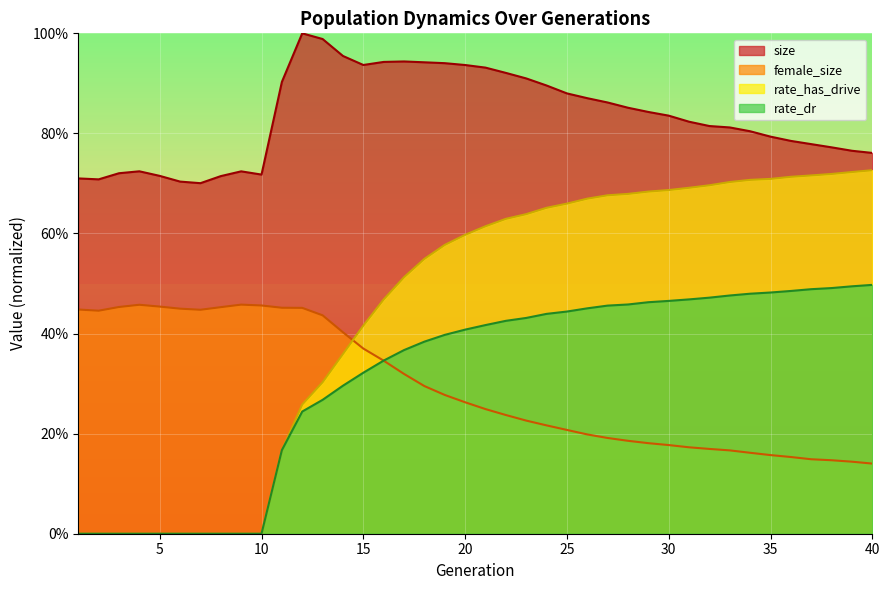

Reading left to right, transcribe all the data shown in this chart.

size: 1=0.7	2=0.7	3=0.7	4=0.7	5=0.7	6=0.7	7=0.7	8=0.7	9=0.7	10=0.7	11=0.9	12=1.0	13=1.0	14=1.0	15=0.9	16=0.9	17=0.9	18=0.9	19=0.9	20=0.9	21=0.9	22=0.9	23=0.9	24=0.9	25=0.9	26=0.9	27=0.9	28=0.9	29=0.8	30=0.8	31=0.8	32=0.8	33=0.8	34=0.8	35=0.8	36=0.8	37=0.8	38=0.8	39=0.8	40=0.8
female_size: 1=0.4	2=0.4	3=0.5	4=0.5	5=0.5	6=0.4	7=0.4	8=0.5	9=0.5	10=0.5	11=0.5	12=0.5	13=0.4	14=0.4	15=0.4	16=0.3	17=0.3	18=0.3	19=0.3	20=0.3	21=0.2	22=0.2	23=0.2	24=0.2	25=0.2	26=0.2	27=0.2	28=0.2	29=0.2	30=0.2	31=0.2	32=0.2	33=0.2	34=0.2	35=0.2	36=0.2	37=0.1	38=0.1	39=0.1	40=0.1
rate_dr: 1=0.0	2=0.0	3=0.0	4=0.0	5=0.0	6=0.0	7=0.0	8=0.0	9=0.0	10=0.0	11=0.2	12=0.2	13=0.3	14=0.3	15=0.3	16=0.3	17=0.4	18=0.4	19=0.4	20=0.4	21=0.4	22=0.4	23=0.4	24=0.4	25=0.4	26=0.5	27=0.5	28=0.5	29=0.5	30=0.5	31=0.5	32=0.5	33=0.5	34=0.5	35=0.5	36=0.5	37=0.5	38=0.5	39=0.5	40=0.5
rate_has_drive: 1=0.0	2=0.0	3=0.0	4=0.0	5=0.0	6=0.0	7=0.0	8=0.0	9=0.0	10=0.0	11=0.2	12=0.3	13=0.3	14=0.4	15=0.4	16=0.5	17=0.5	18=0.5	19=0.6	20=0.6	21=0.6	22=0.6	23=0.6	24=0.7	25=0.7	26=0.7	27=0.7	28=0.7	29=0.7	30=0.7	31=0.7	32=0.7	33=0.7	34=0.7	35=0.7	36=0.7	37=0.7	38=0.7	39=0.7	40=0.7